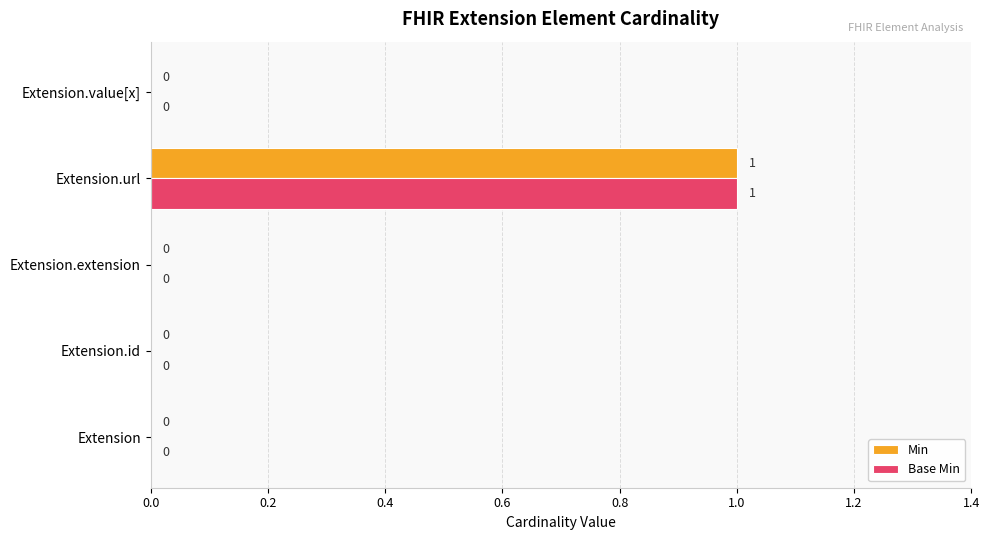

Which category has the highest value in the Min series?

Extension.url